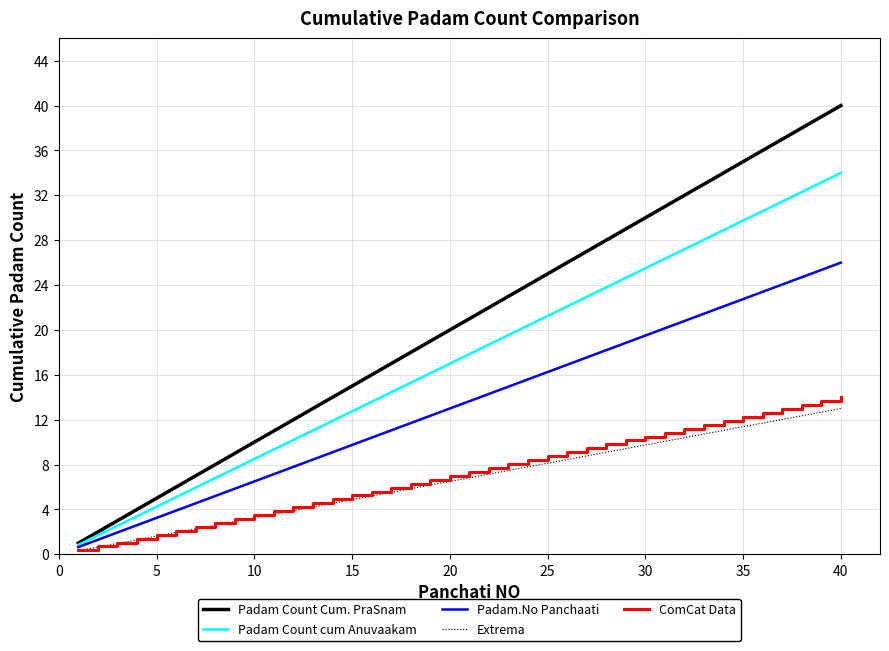

Which series has the widest spread of values?

Padam Count Cum. PraSnam